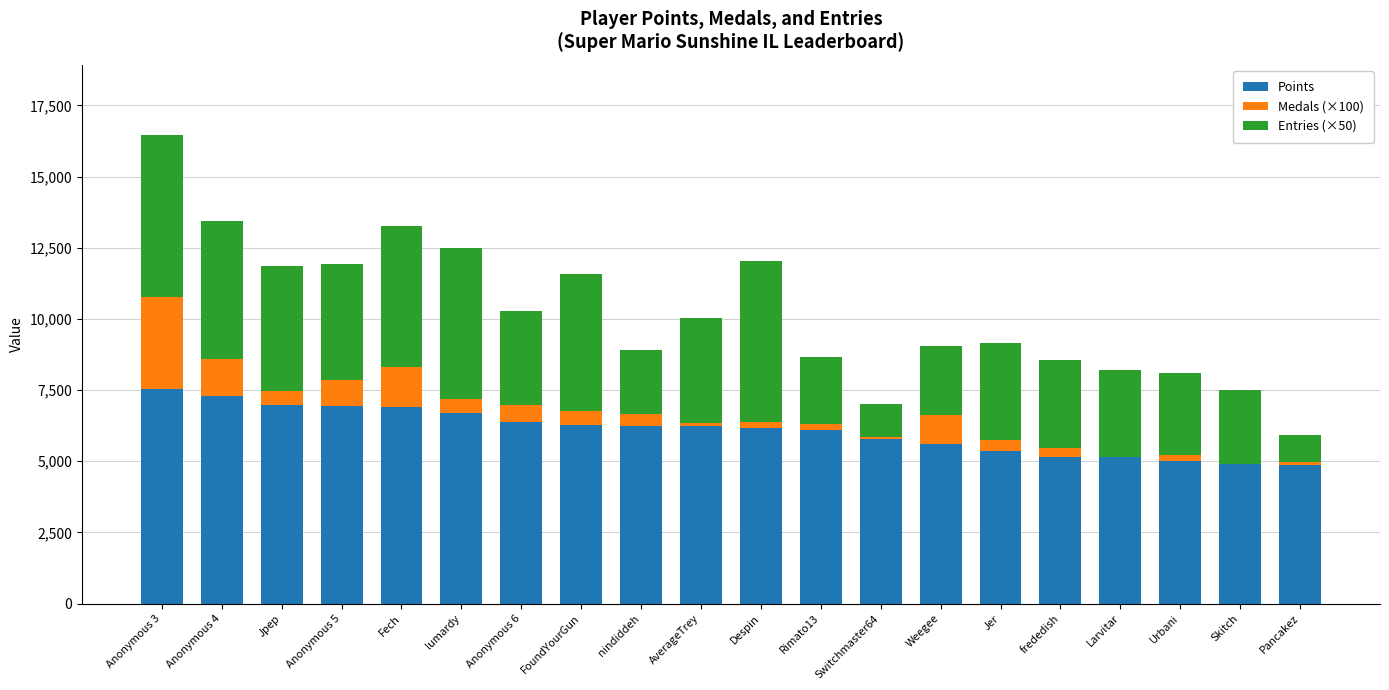

What is the highest value of the Points series?

7553